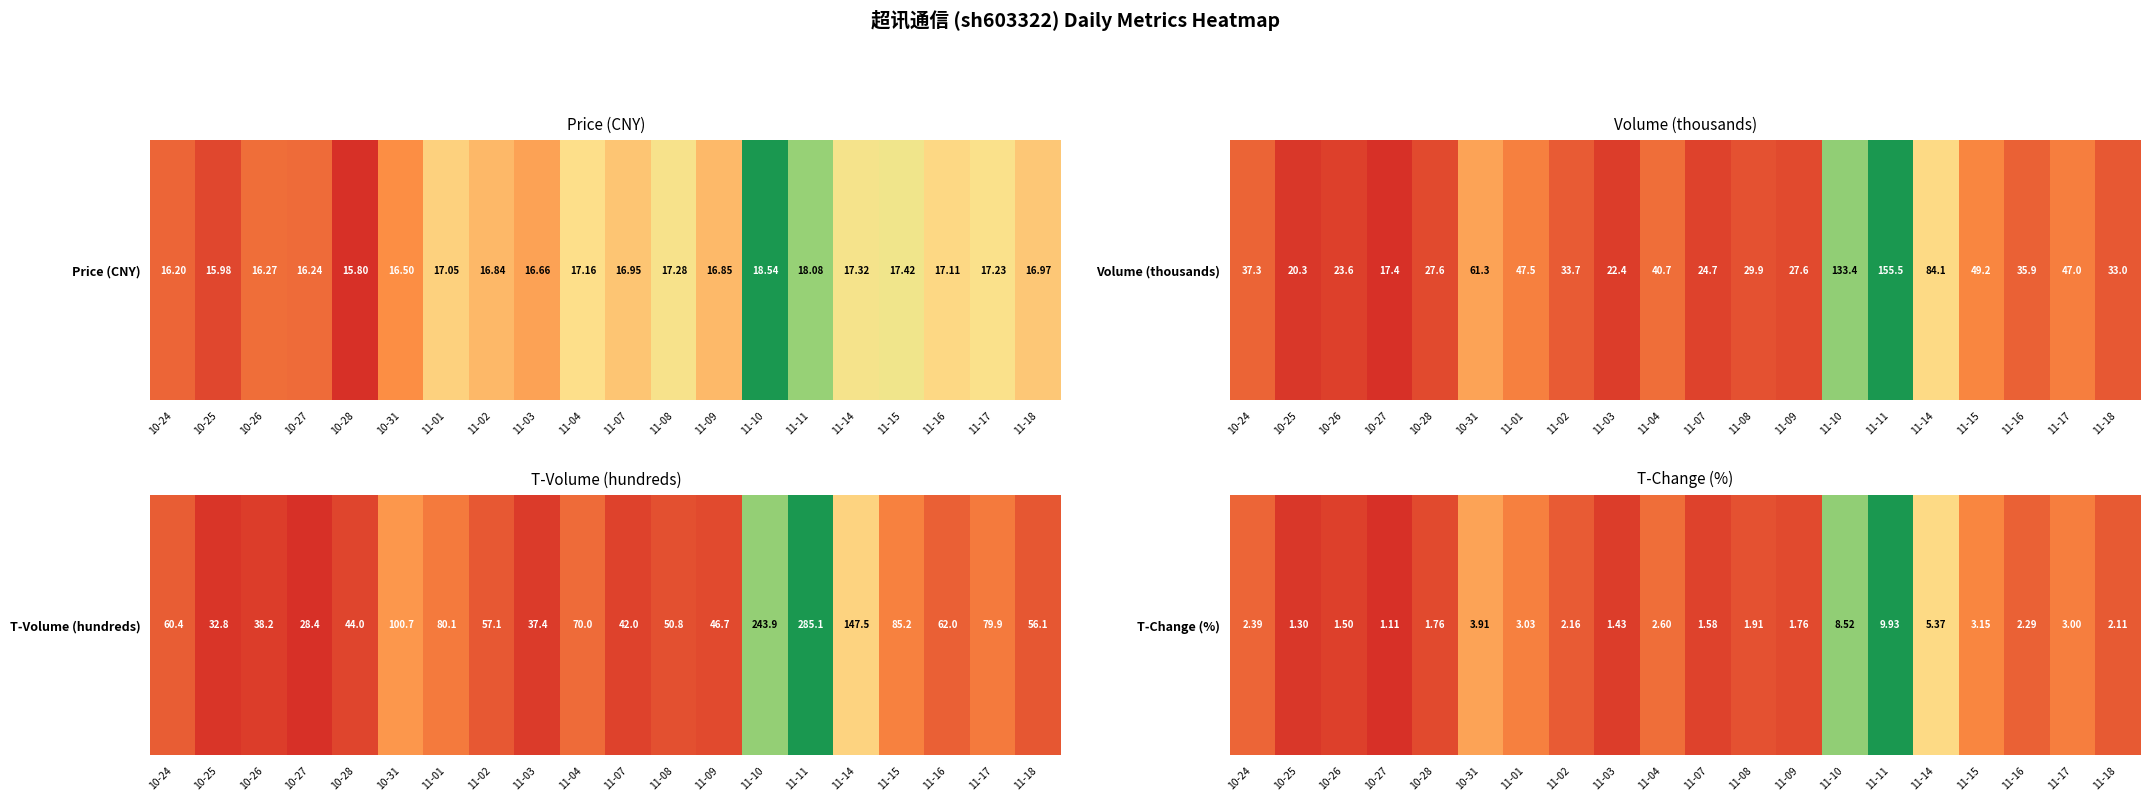

True or false: the data shows 0.0 at 10-25.

False